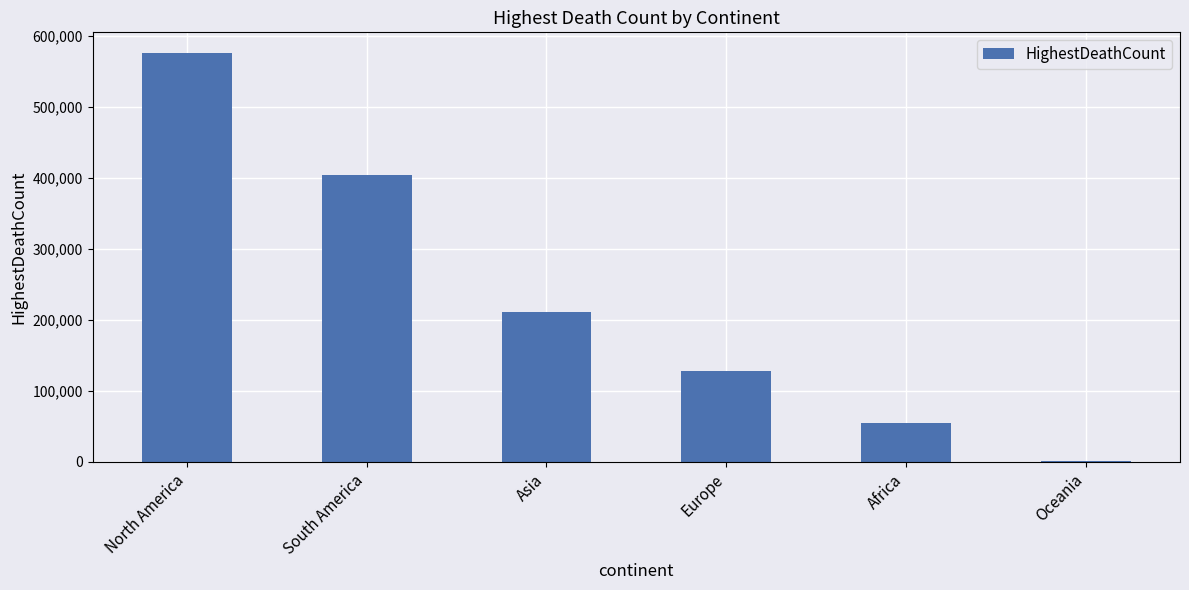

The value at Africa is 54350. True or false?

True